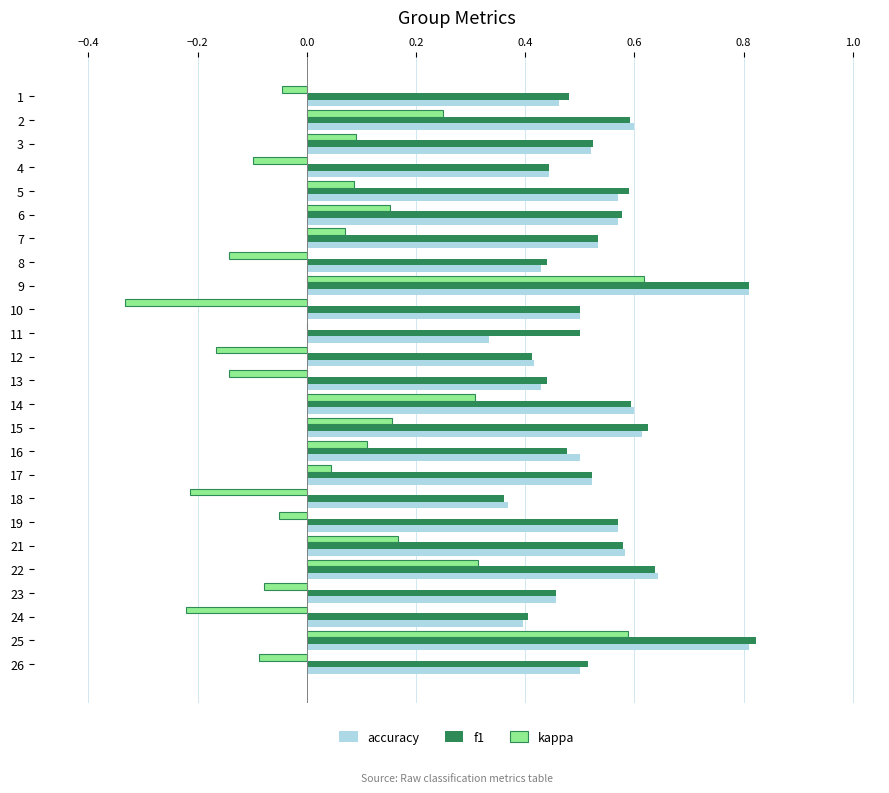

Which label corresponds to the largest value in the chart?

25